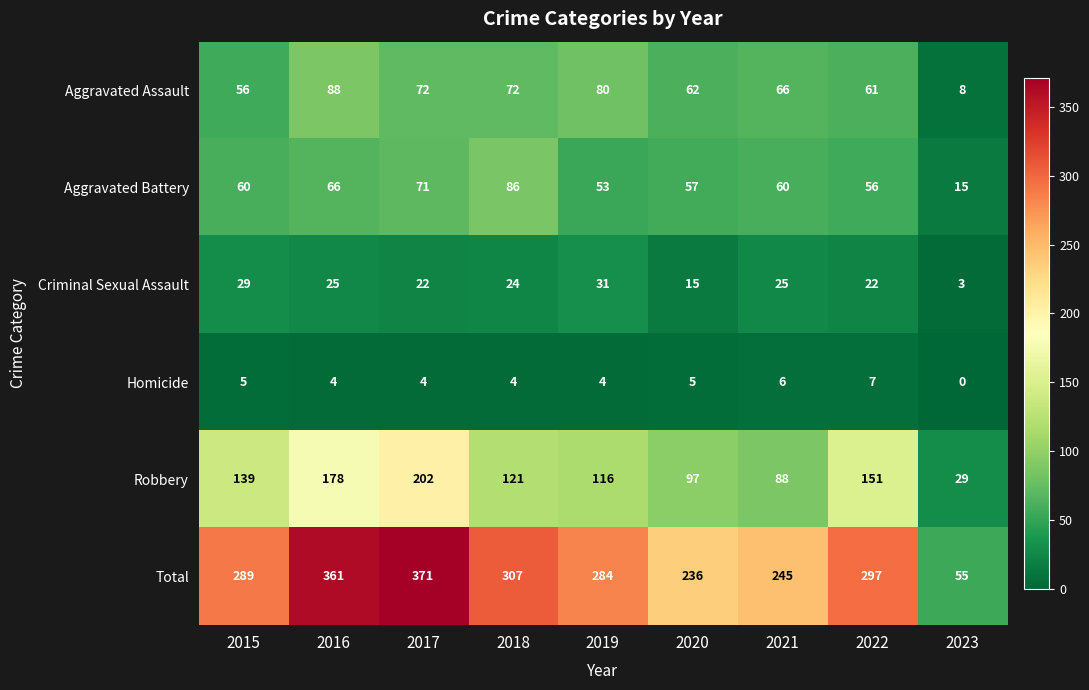

At which label does Total reach its minimum?

2023